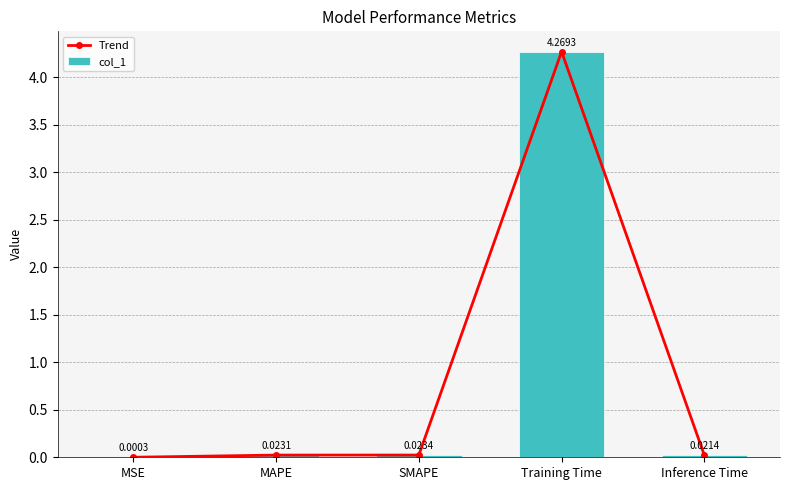

Rank the series by their maximum value, from lowest to highest.

Trend, col_1